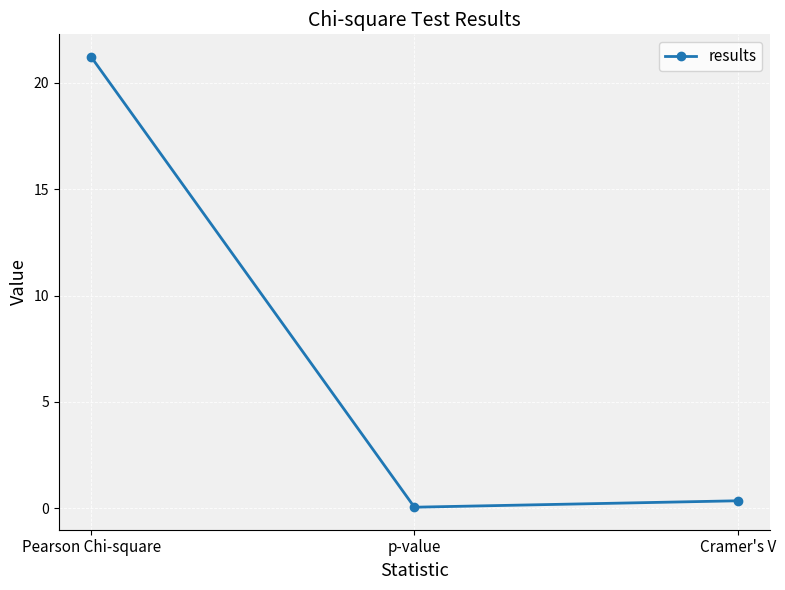

The chart shows a value of 21.2 at Pearson Chi-square. True or false?

True